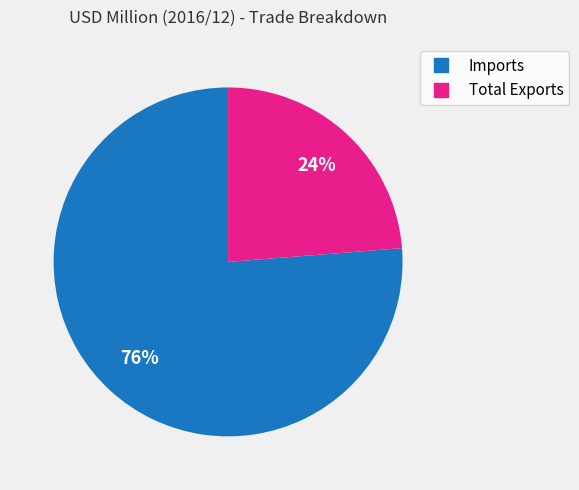

Approximately how many times larger is the value at Total Exports compared to Imports?

0.3